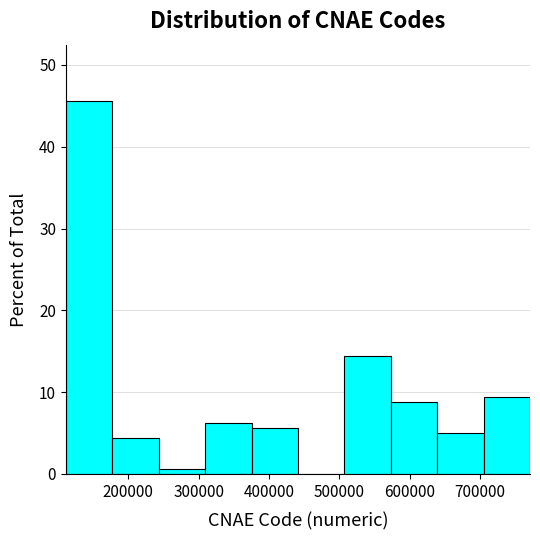

How tall is the bar that spans 110000 to 180000 on the x-axis? Neither the bar edges nor the heights are printed on the chart, so give them approximately, as read against the axes.

46